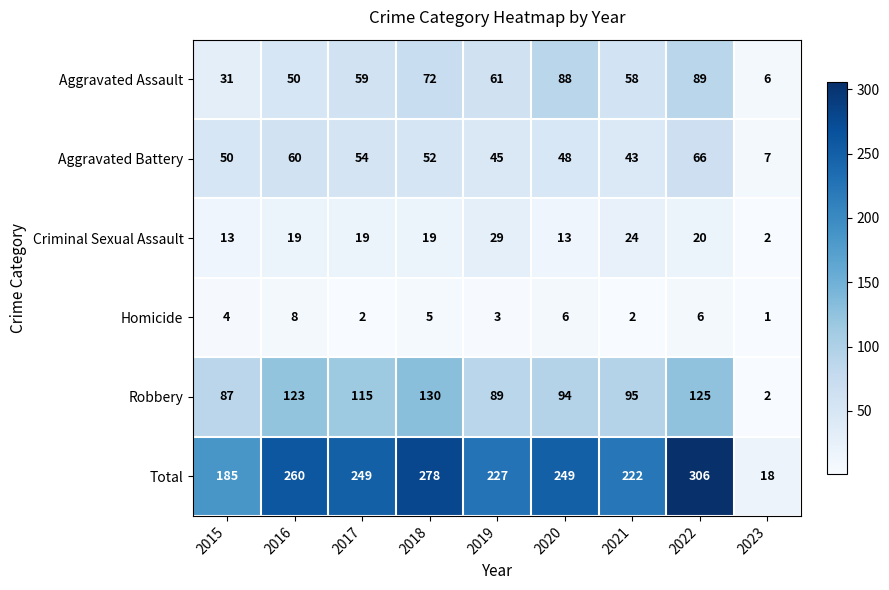

True or false: Total has a value of 11 at 2023.

False